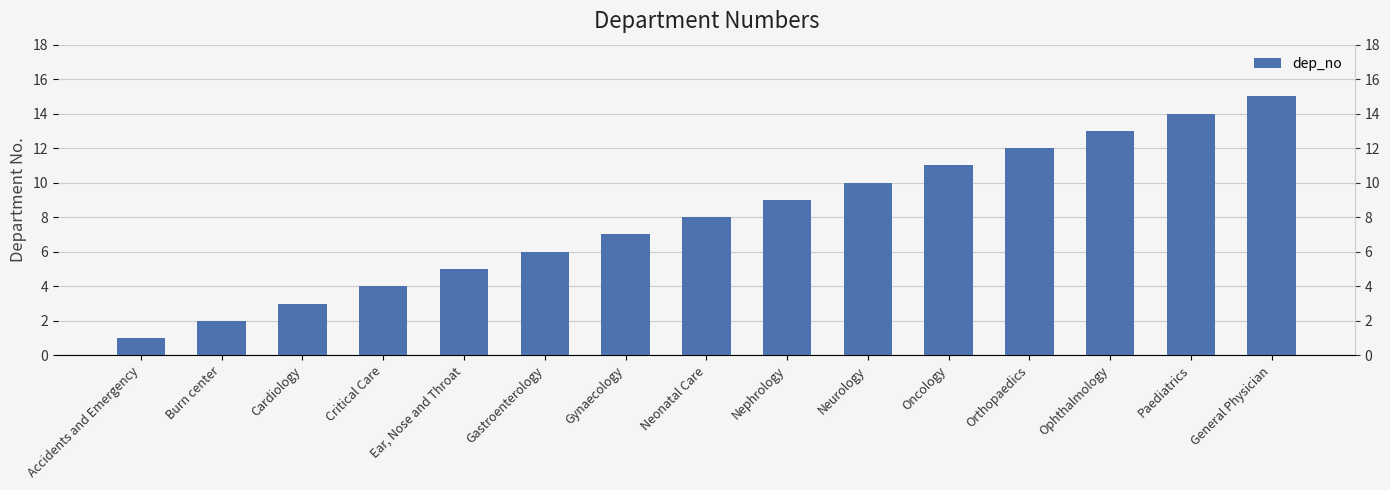

Reading right to left, transcribe all the data shown in this chart.

General Physician=15	Paediatrics=14	Ophthalmology=13	Orthopaedics=12	Oncology=11	Neurology=10	Nephrology=9	Neonatal Care=8	Gynaecology=7	Gastroenterology=6	Ear, Nose and Throat=5	Critical Care=4	Cardiology=3	Burn center=2	Accidents and Emergency=1